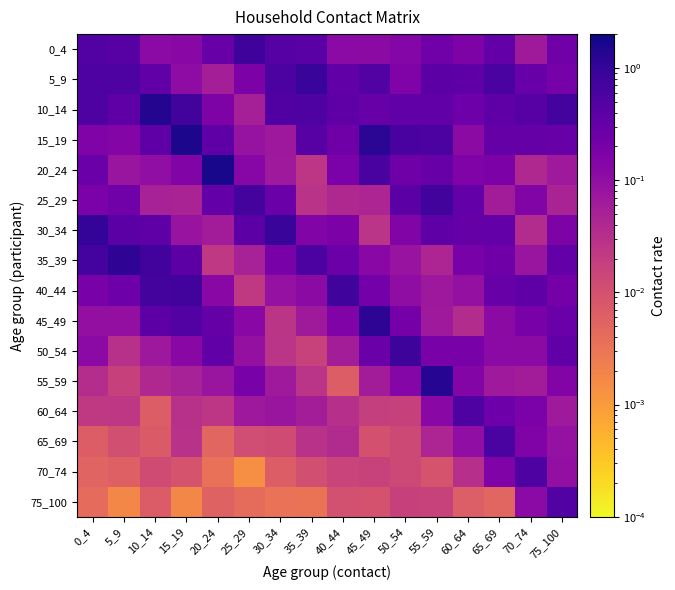

Between 40_44 and 50_54, which is larger?

50_54